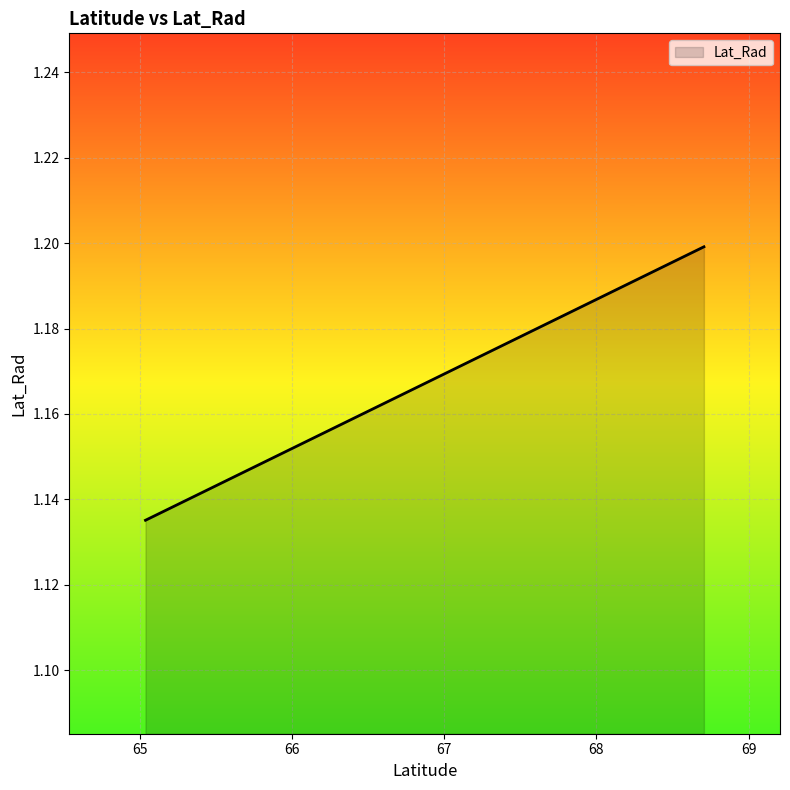

Between 68.707 and 65.037, which is larger?

68.707